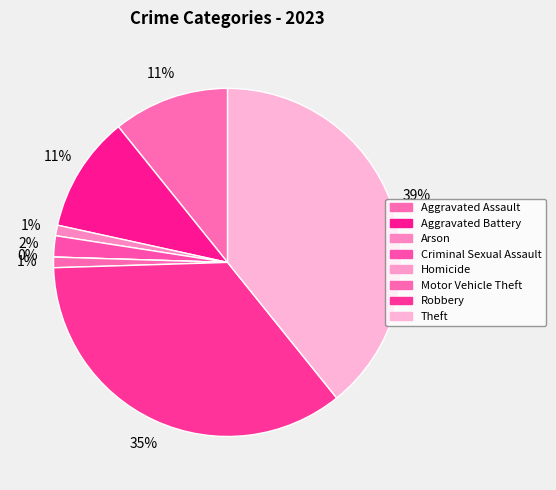

Which has a higher value, Criminal Sexual Assault or Arson?

Criminal Sexual Assault